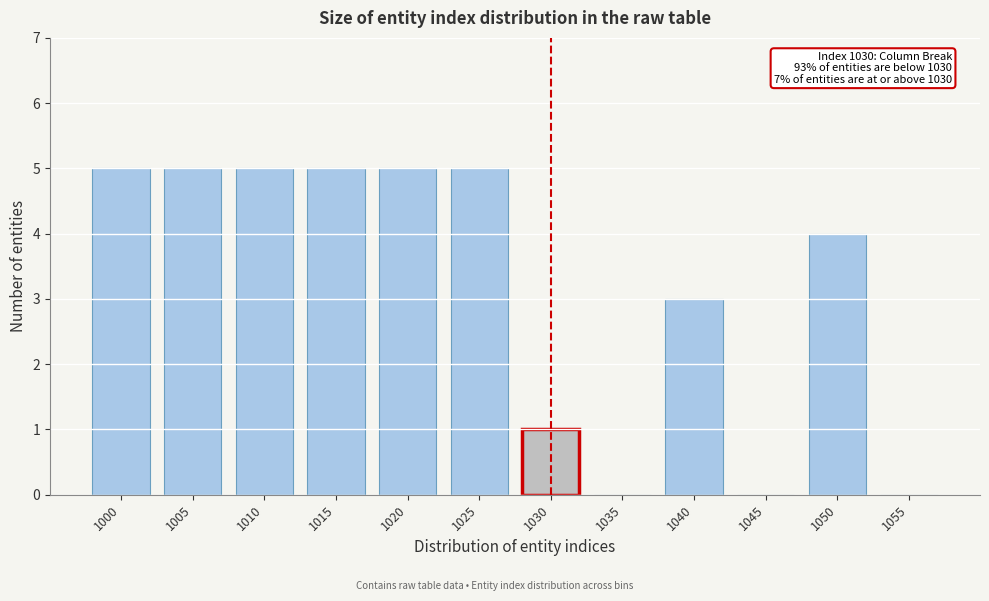

Reading left to right, extract all data points from this chart.

1000=5	1005=5	1010=5	1015=5	1020=5	1025=5	1030=1	1035=0	1040=3	1045=0	1050=4	1055=0